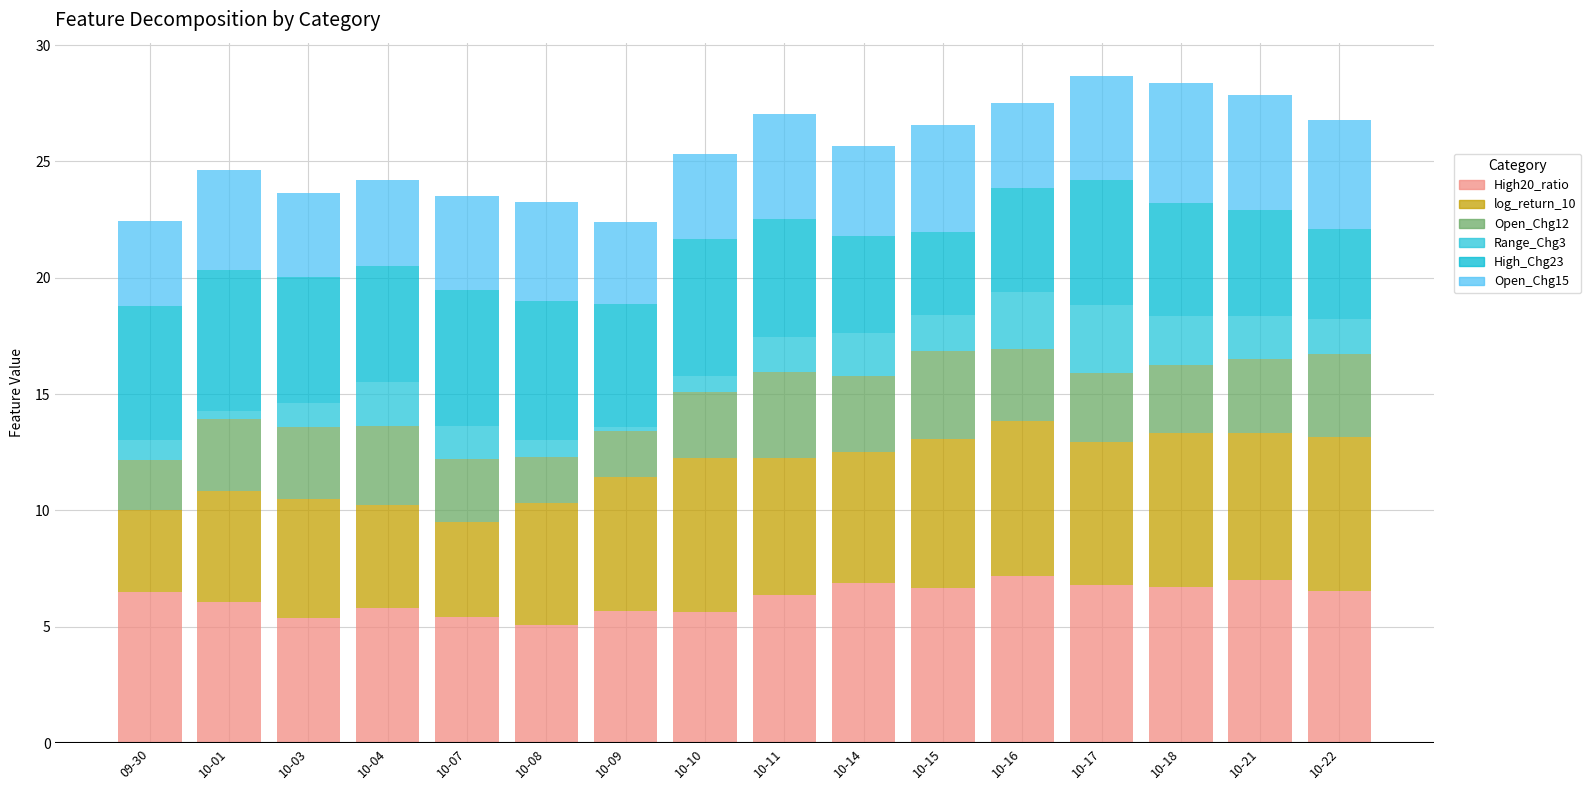

How many data points does each series have?

16